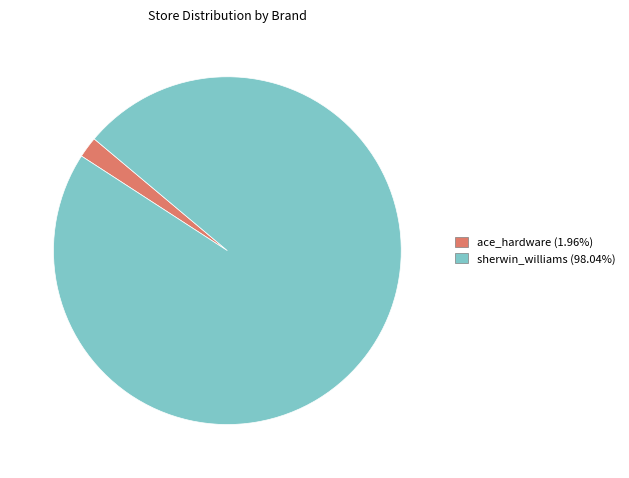

Count the number of slices in the pie.

2